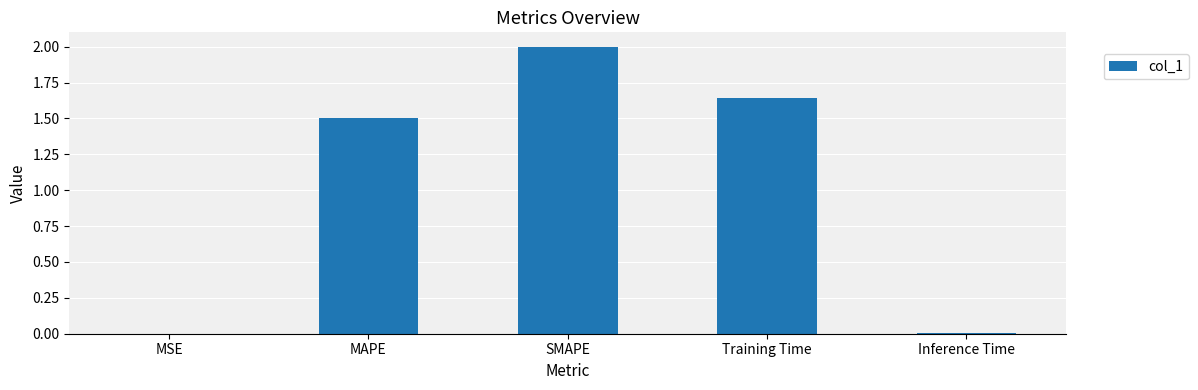

What is the maximum value shown in the chart?

2.0